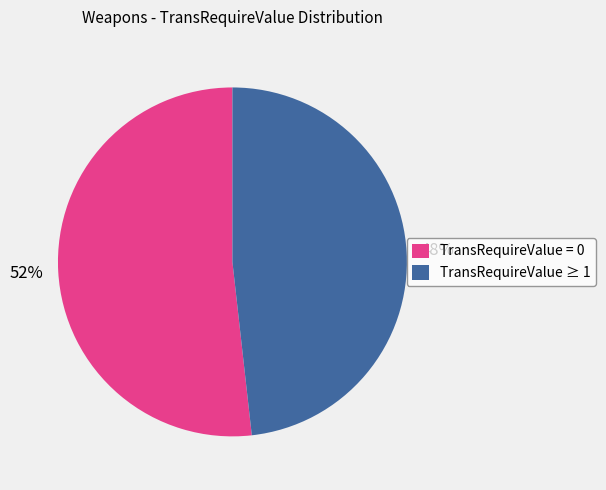

Which slice is the smallest?

TransRequireValue ≥ 1